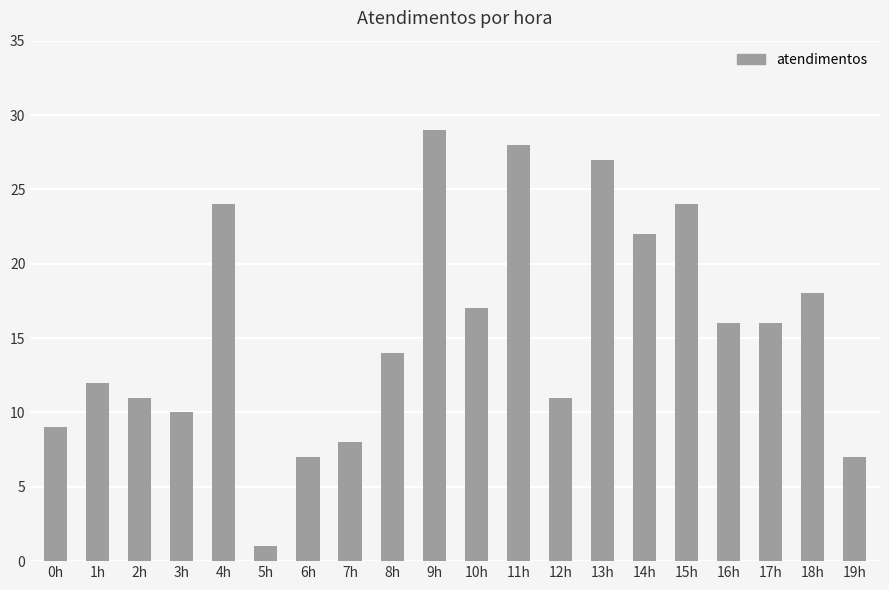

What is the label of the 1st bar from the left?

0h